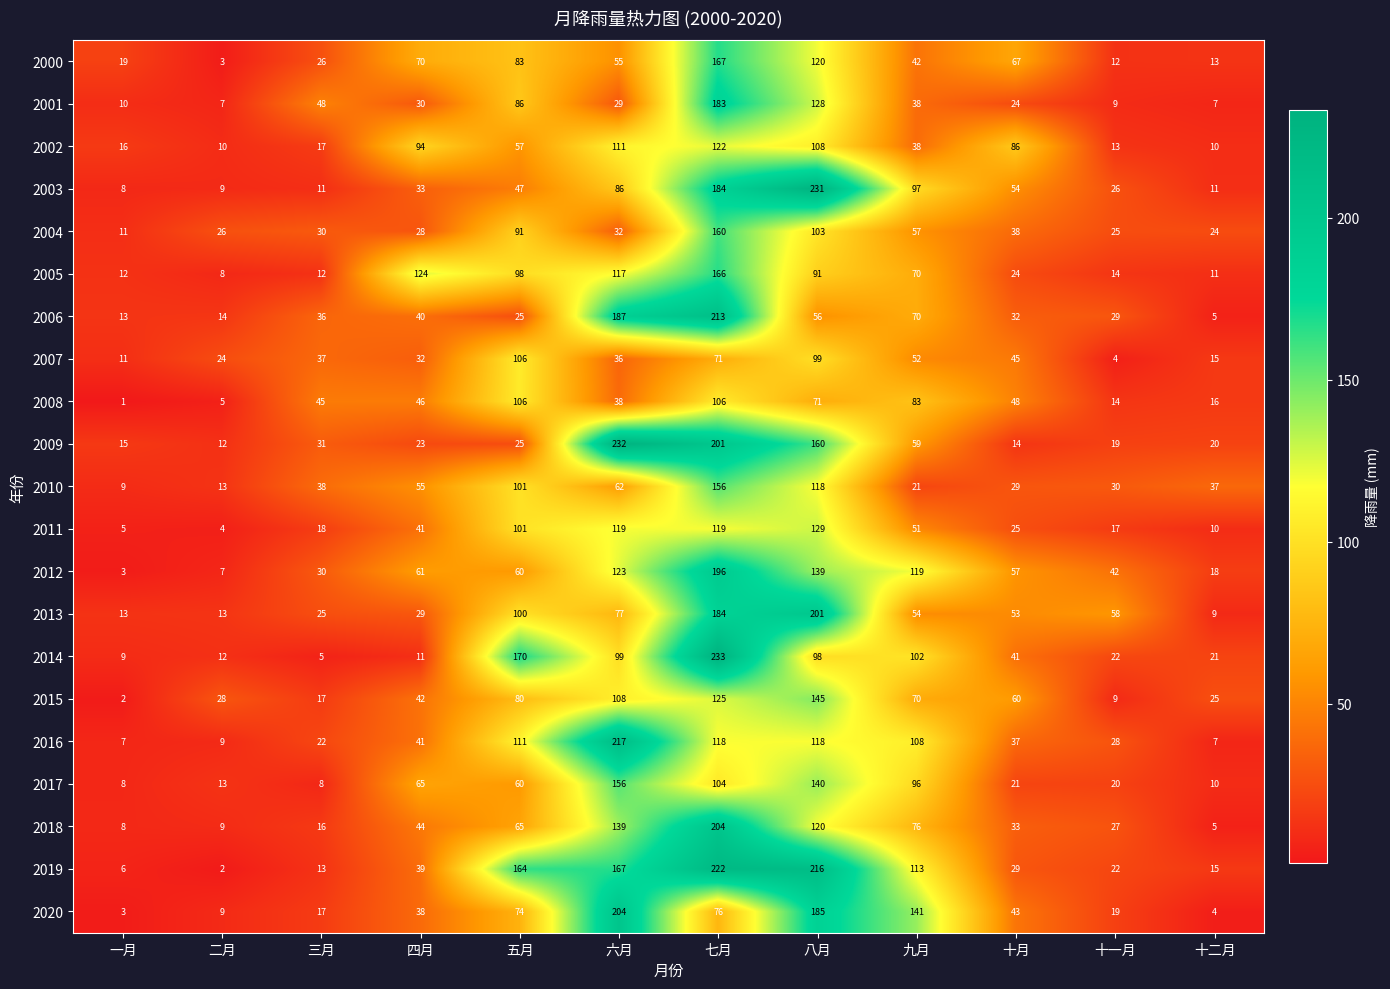

What is the lowest value of the 2004 series?

11